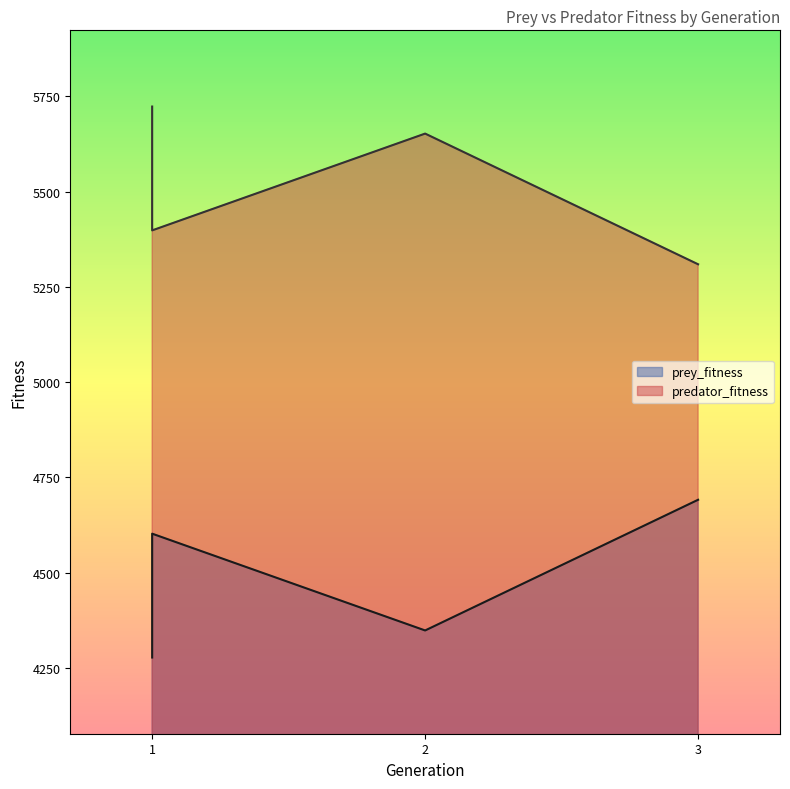

At which category does the chart reach its peak across all series?

1